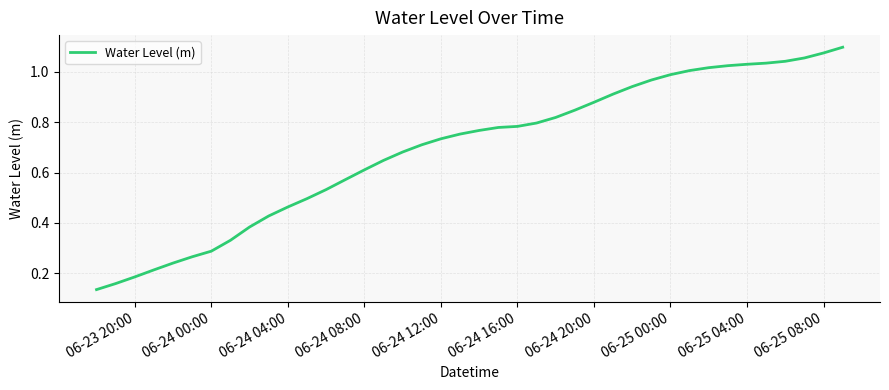

True or false: there are more than 0 points higher than both neighbors.

False